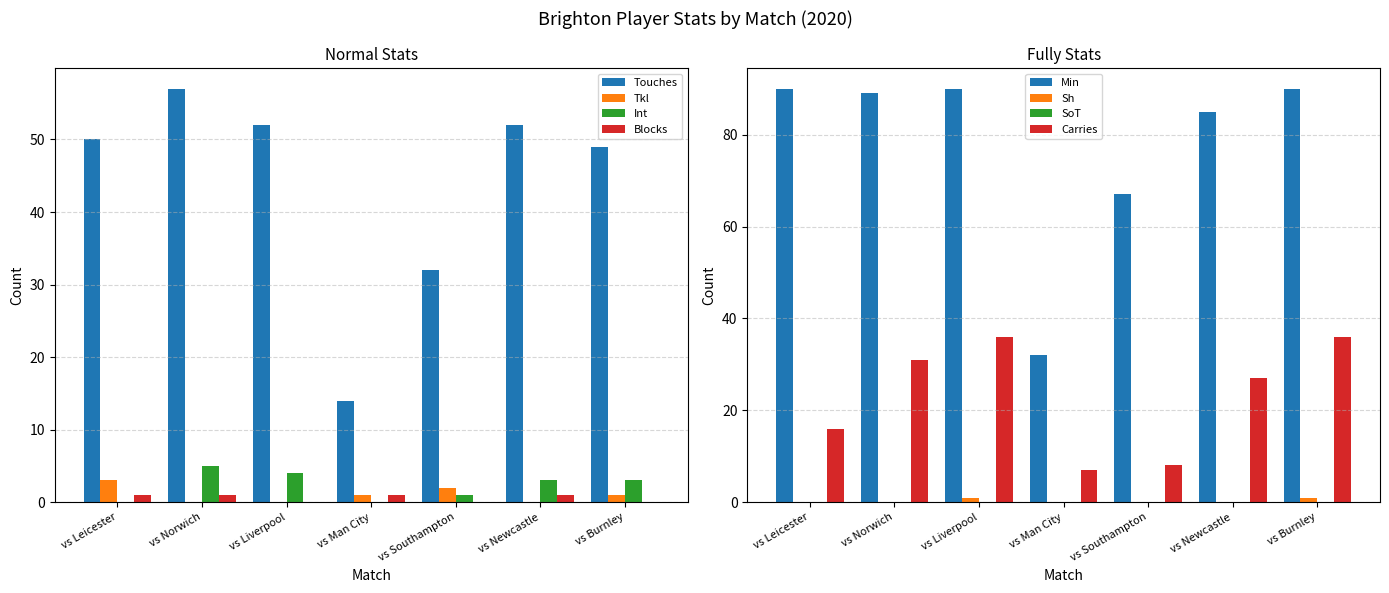

At which label does Int first exceed 3?

vs Norwich